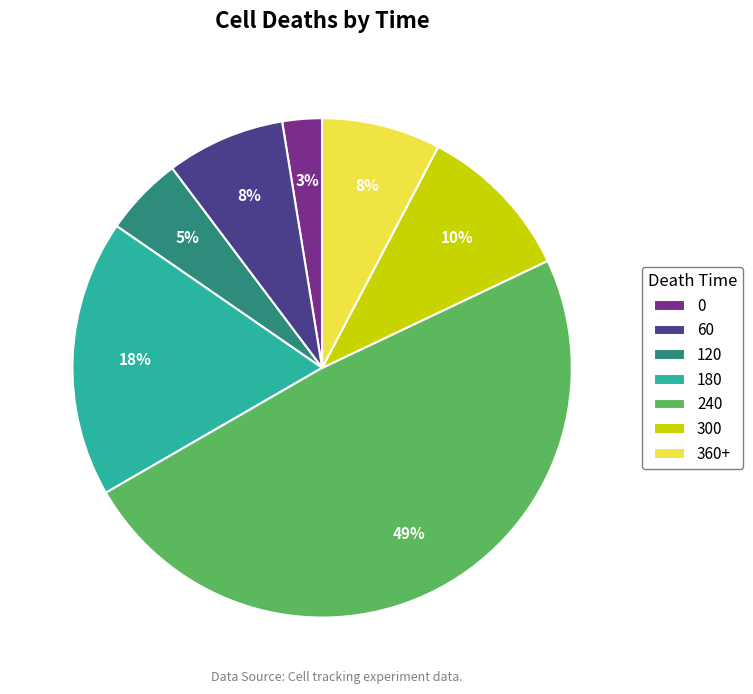

Is there a majority slice in this chart?

No